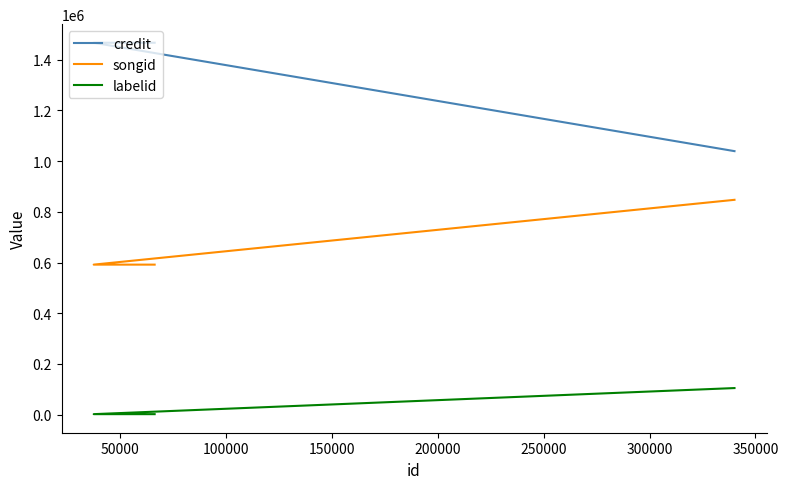

Reading right to left, what are all the values shown in this chart?

credit: 1467023	1467023	1467019	1039356
songid: 591621	591621	591616	847319
labelid: 1708	1708	1708	104631